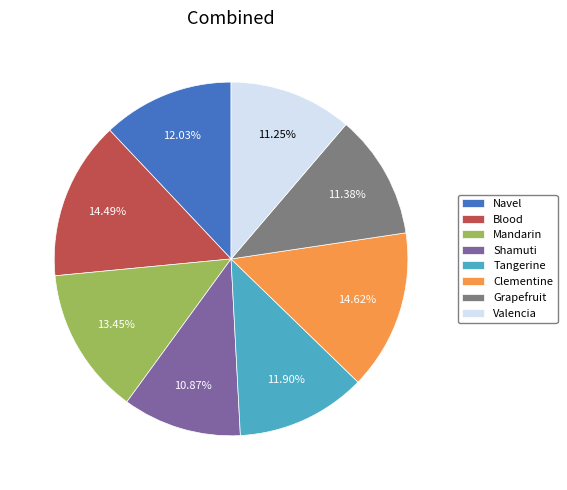

Does Shamuti represent more than half of the total?

No